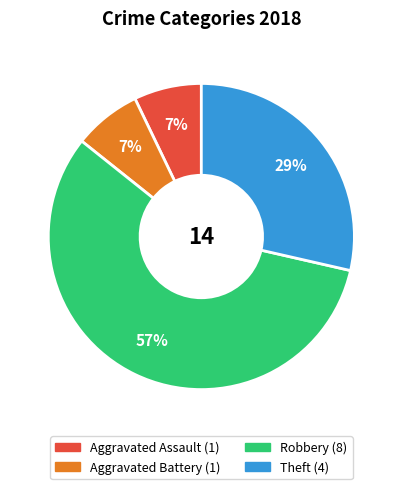

True or false: Aggravated Assault accounts for 15% of the total.

False